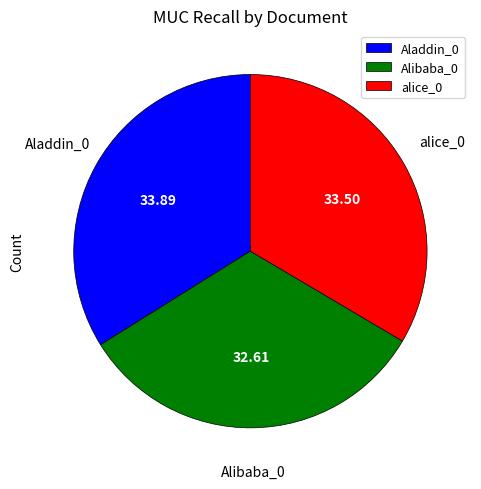

What is the ratio of the value at alice_0 to the value at Aladdin_0?

1.0